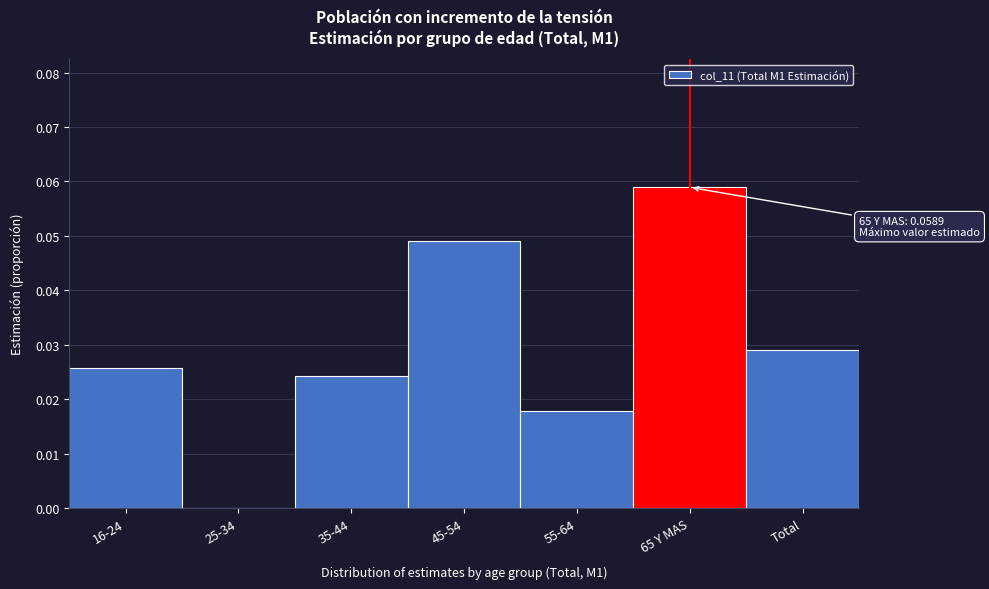

Which has a higher value, 65 Y MAS or 35-44?

65 Y MAS